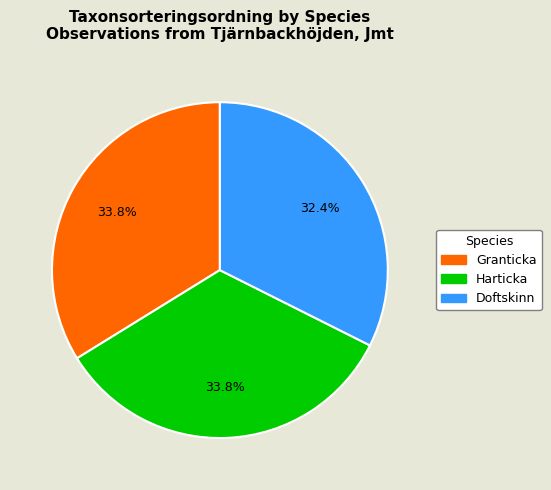

How many slices are in this pie chart?

3